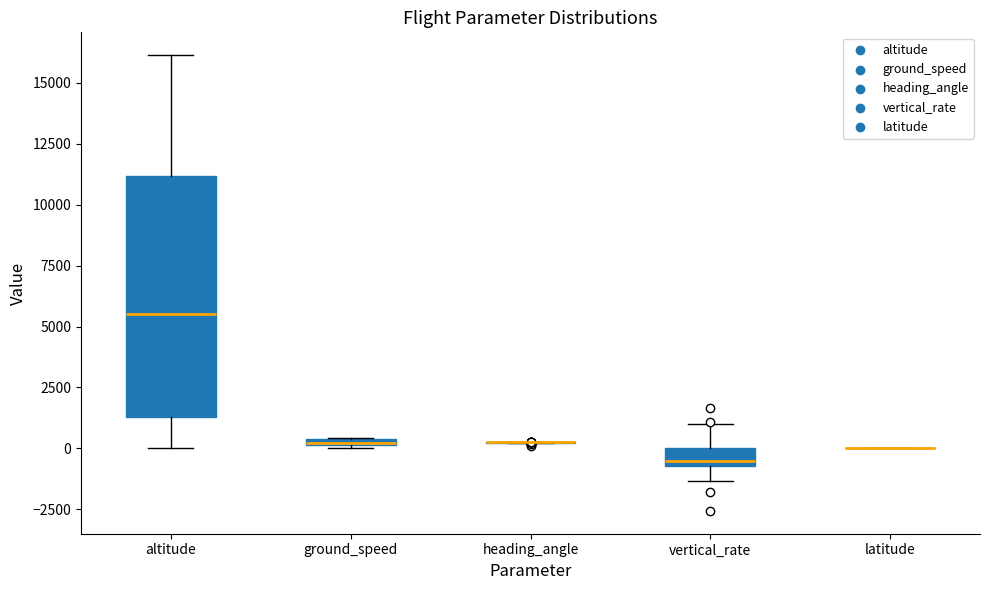

Where is the upper edge of the box for vertical_rate on the y-axis? The values are not printed on the chart, so give them approximately, as read against the axis.

0